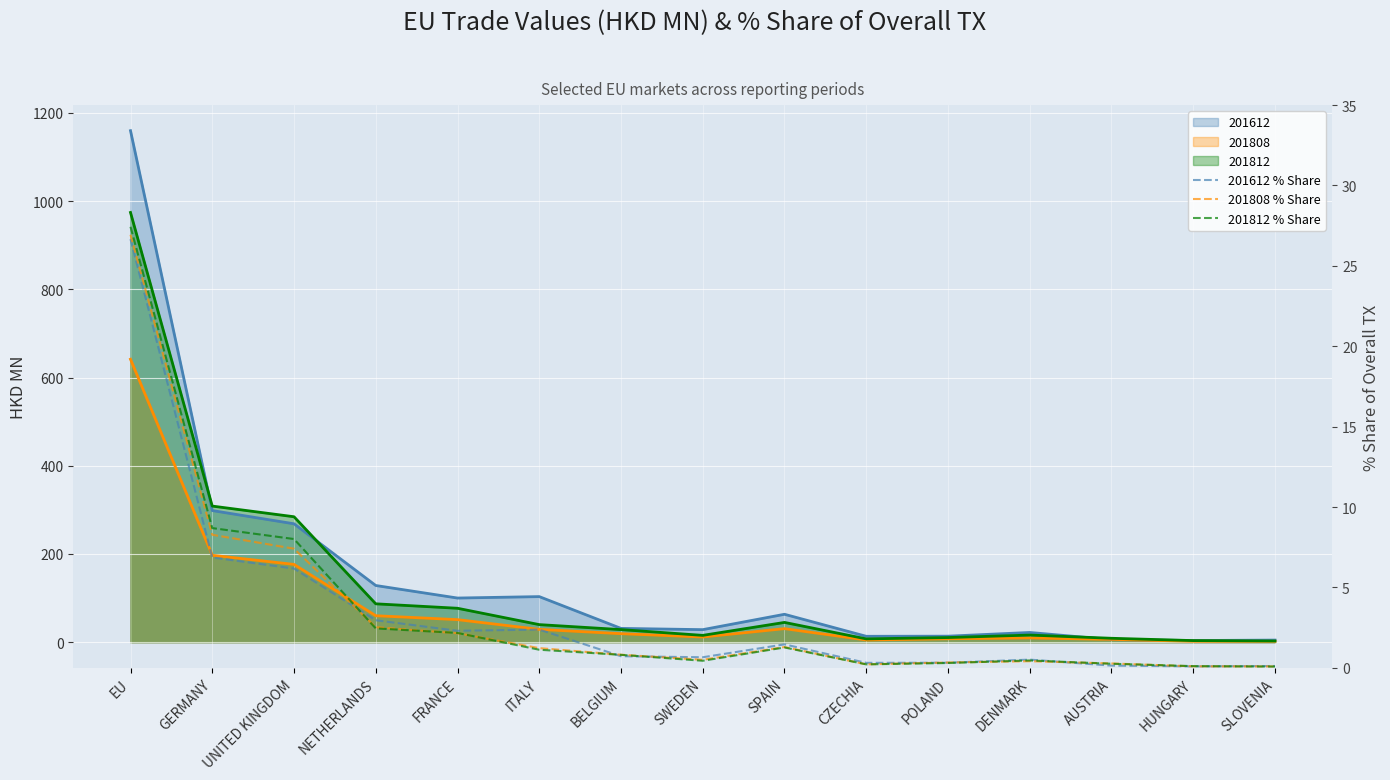

How many intersections are there between 201808 % Share and 201612 % Share?

7